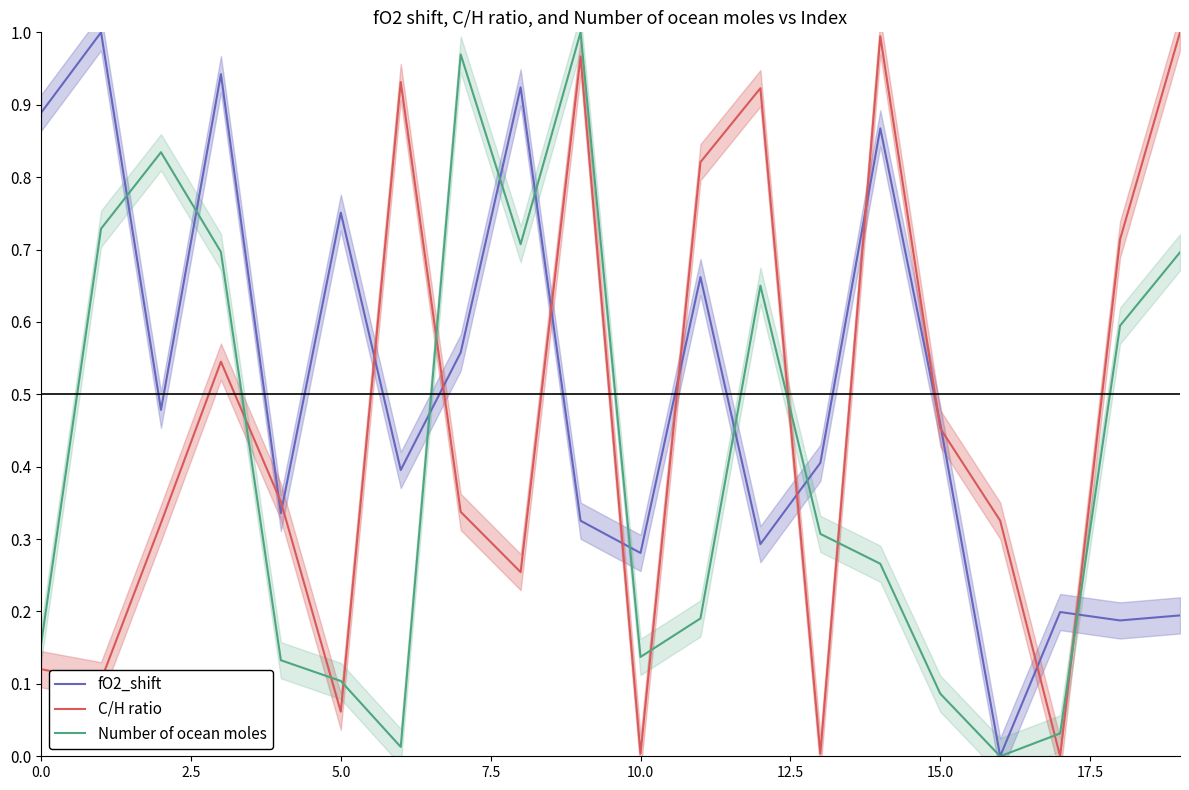

True or false: Number of ocean moles and fO2_shift cross at least once.

True